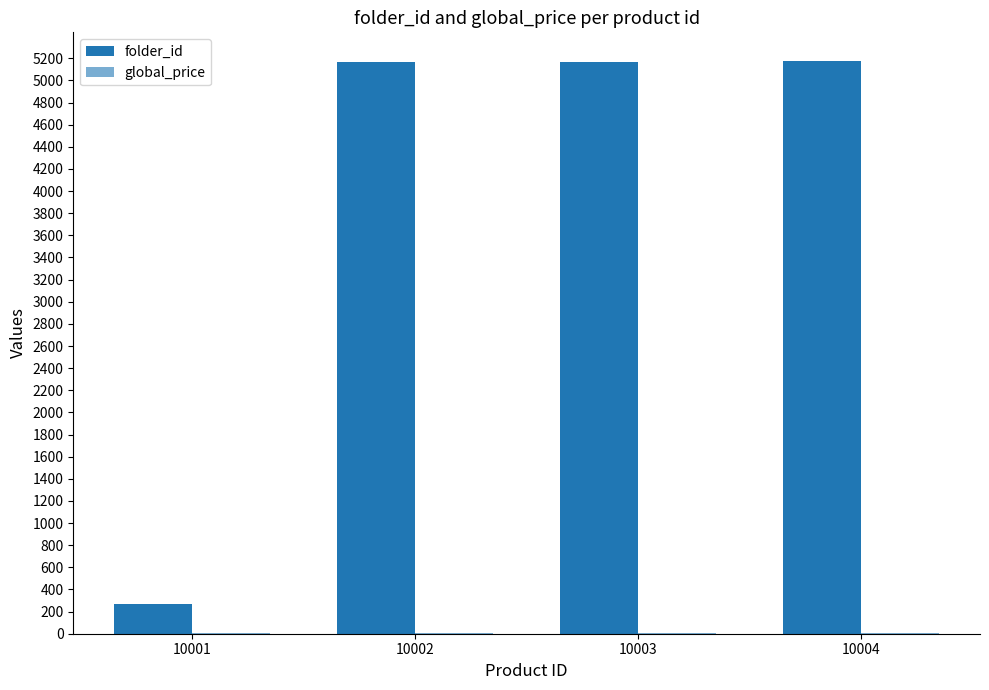

Count the number of categories in the chart.

4